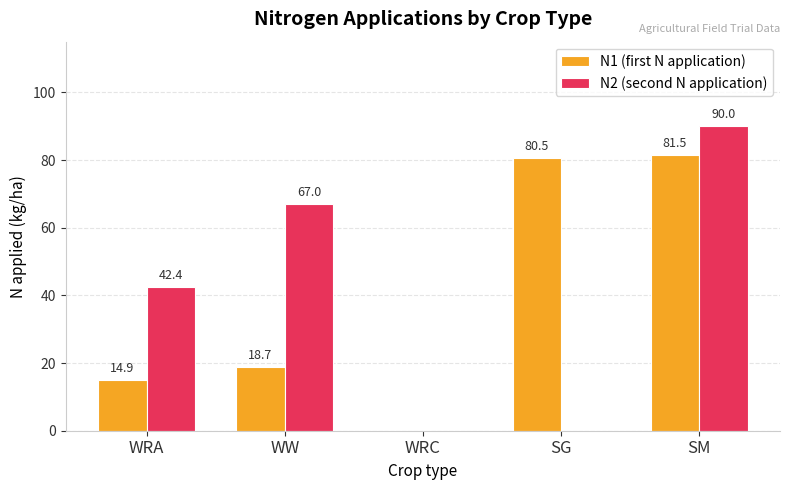

Is it true that N2 (second N application) equals 42.4 at WRA?

True